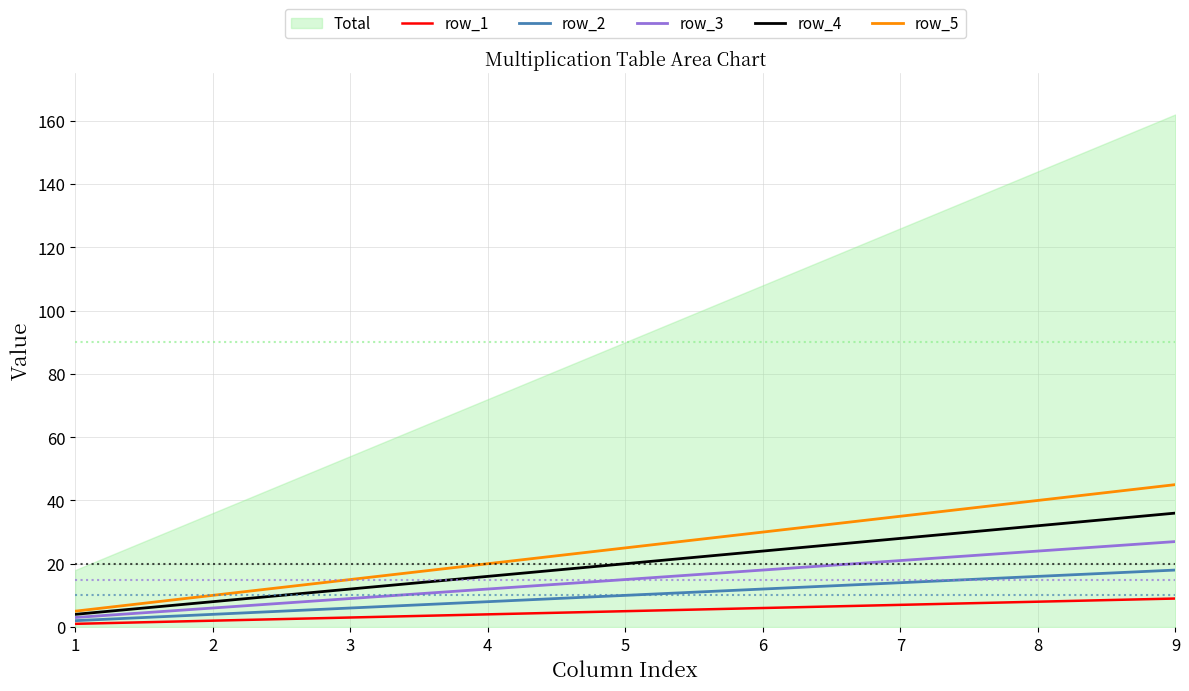

How many row_5 values are between 15 and 35?

5